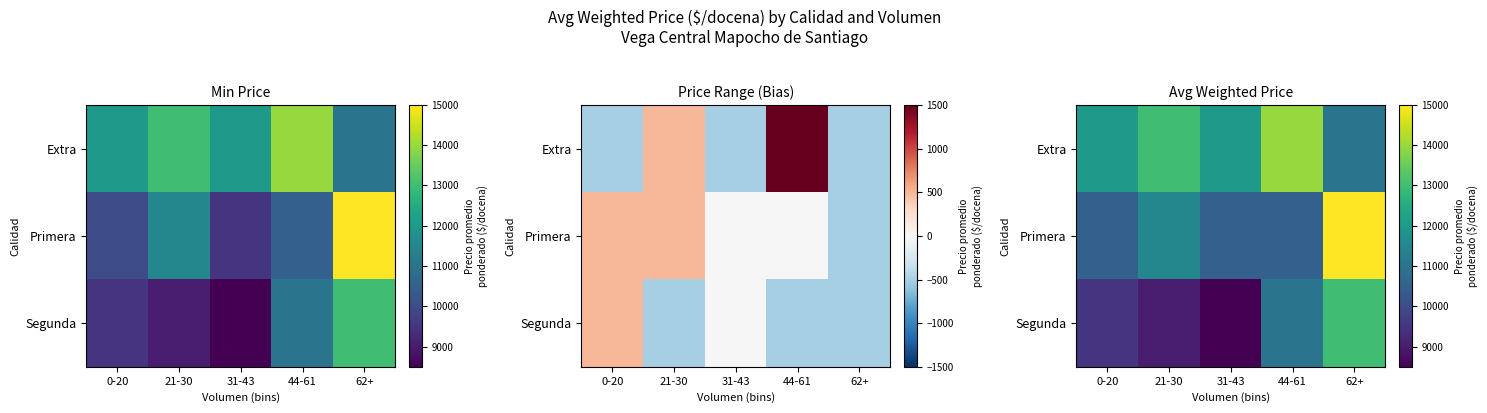

At how many categories does at least one series exceed 10359?

5